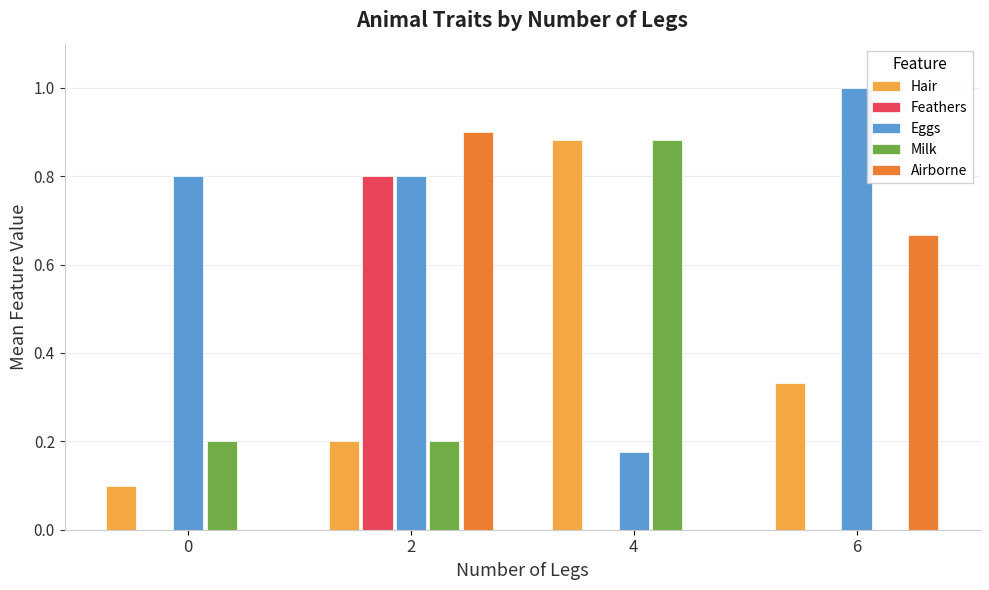

What are all the series names shown in the legend?

Hair, Feathers, Eggs, Milk, Airborne